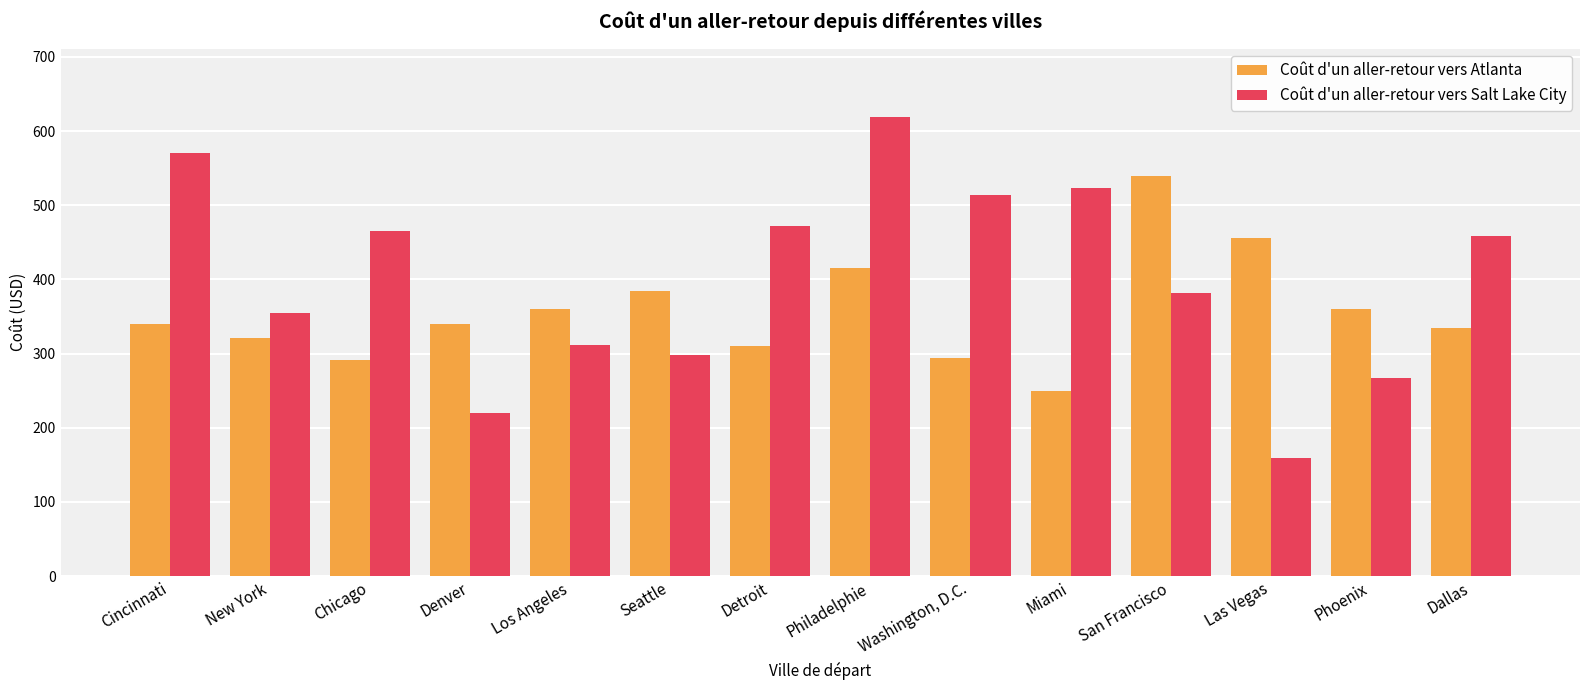

Is it true that Coût d'un aller-retour vers Salt Lake City equals 179.5 at San Francisco?

False